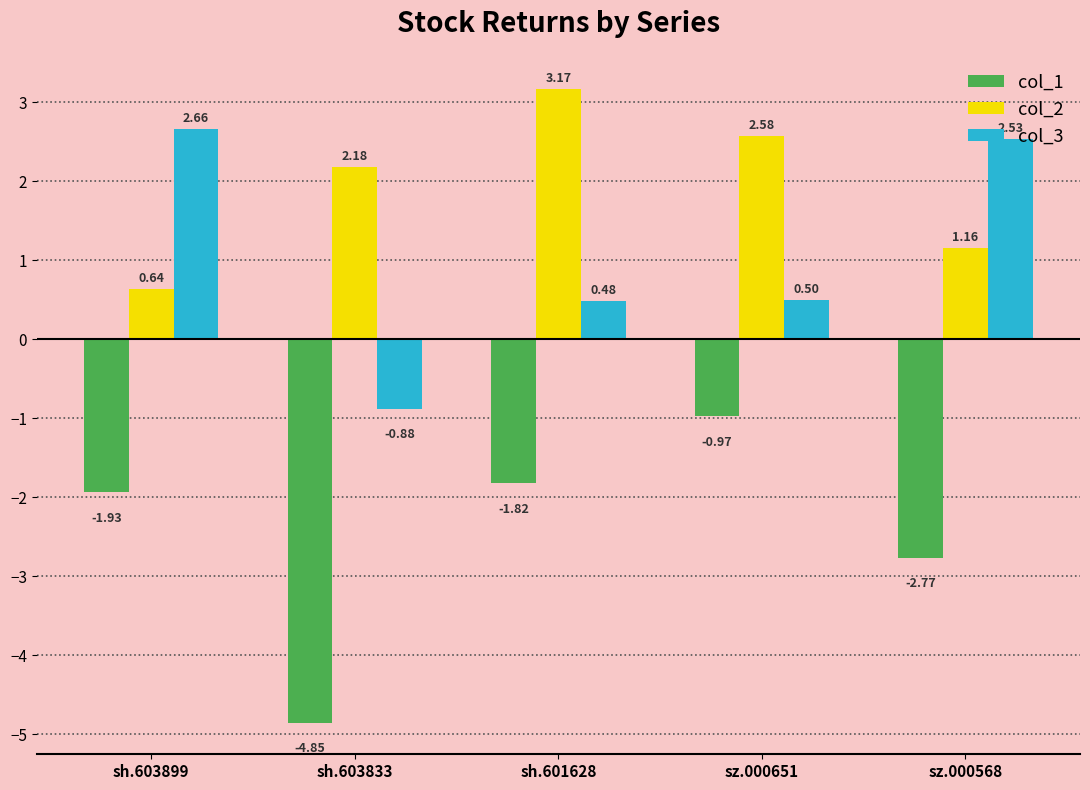

What is the sum of the col_2 values at sz.000568 and sh.601628?

4.3